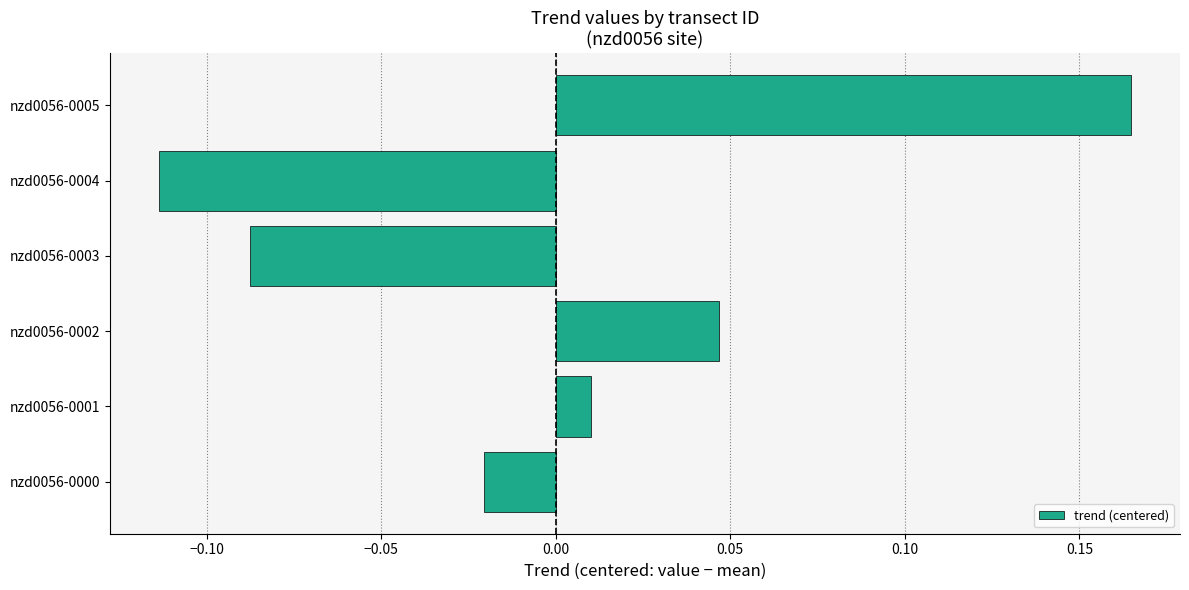

True or false: the data shows -0.2 at nzd0056-0004.

False